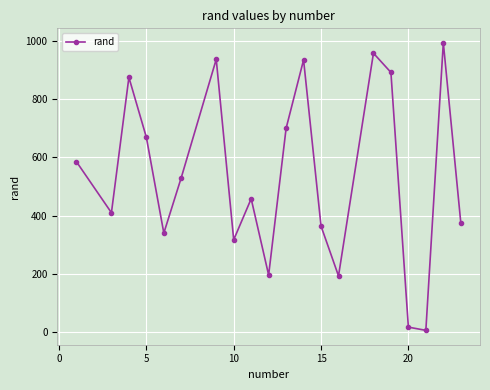

What is the difference between the second highest and minimum values?

952